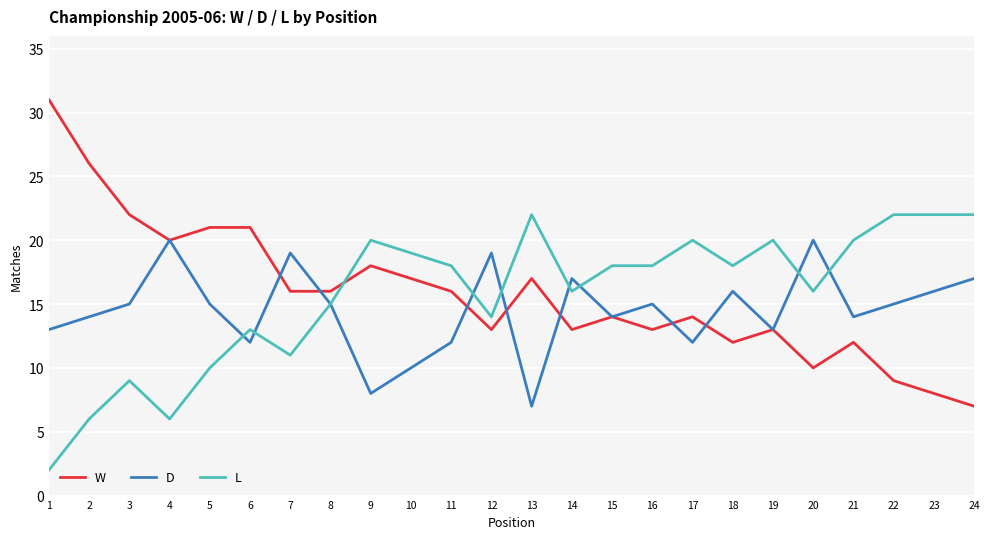

List the series in order of their peak value, lowest first.

D, L, W